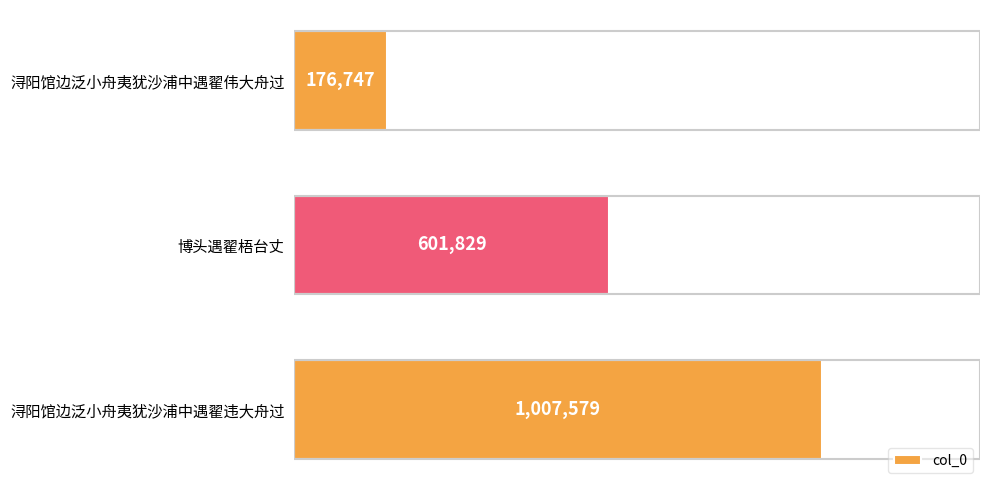

Are the bars horizontal?

Yes